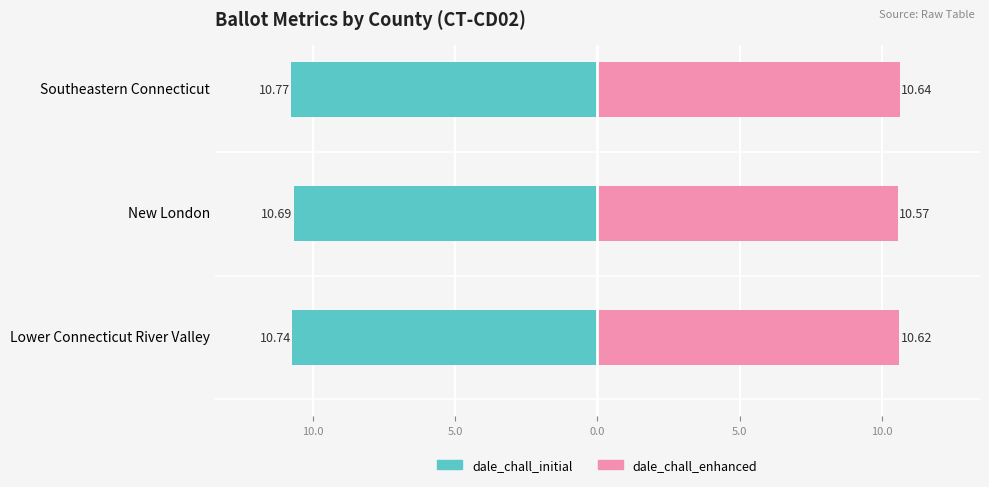

Reading right to left, extract all data points from this chart.

dale_chall_initial: -10.8	-10.7	-10.7
dale_chall_enhanced: 10.6	10.6	10.6